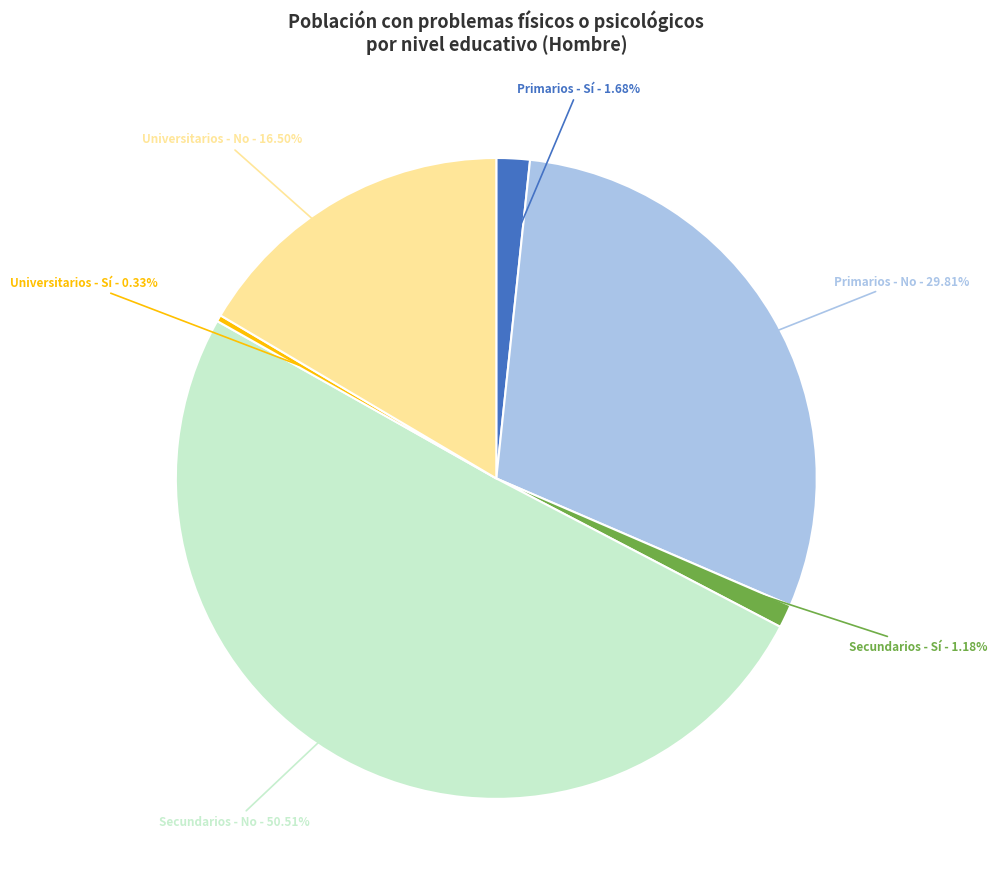

Between Secundarios - No and Universitarios - No, which is larger?

Secundarios - No